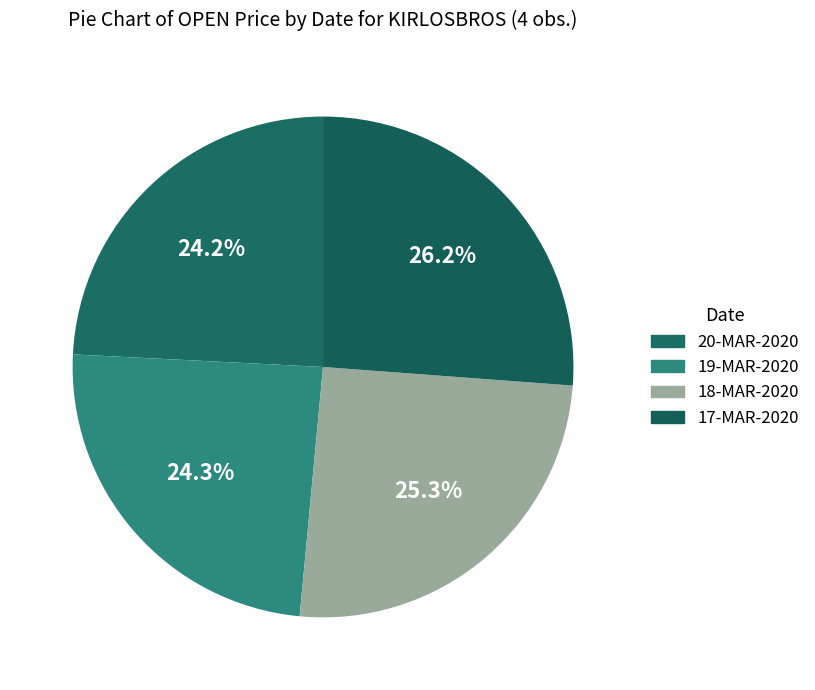

How many slices are in this pie chart?

4